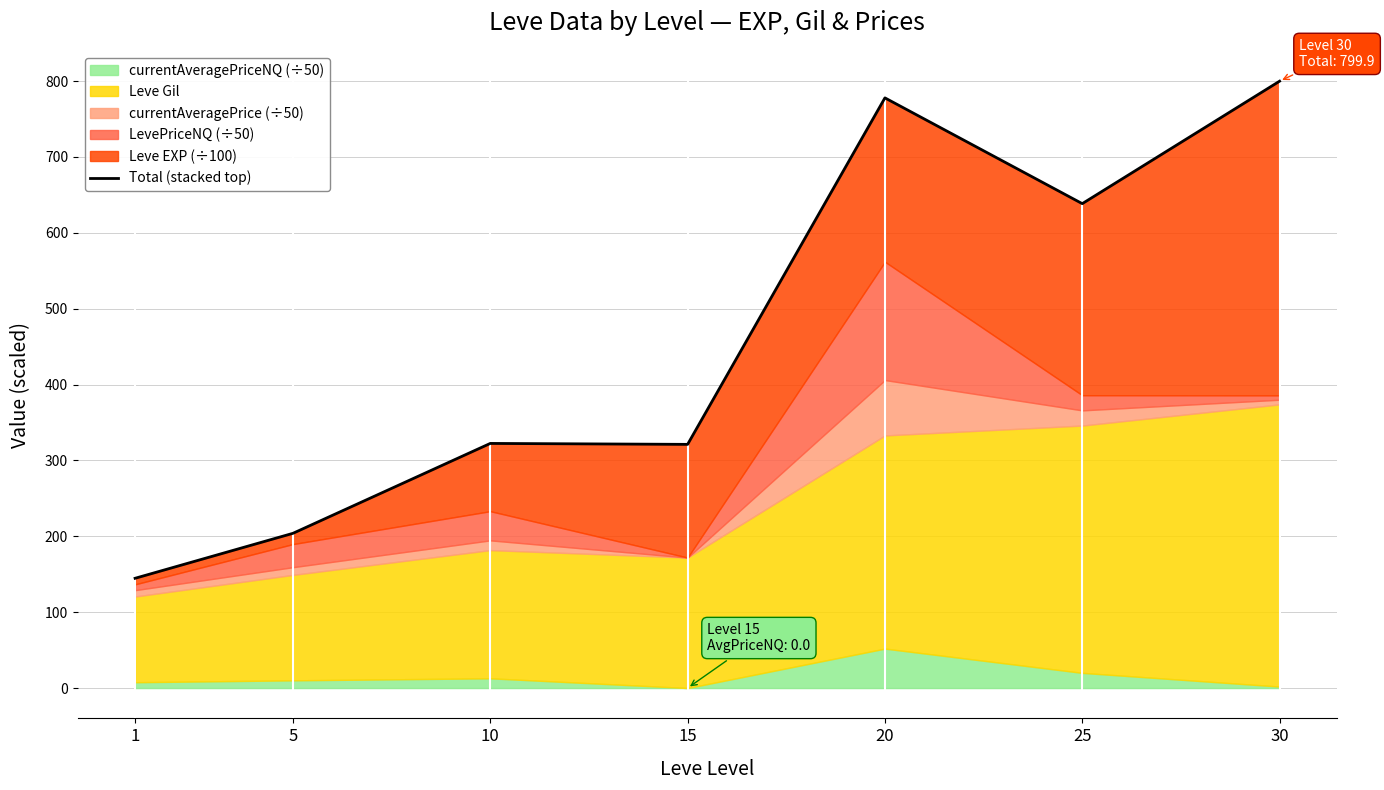

How many data points does each series have?

7